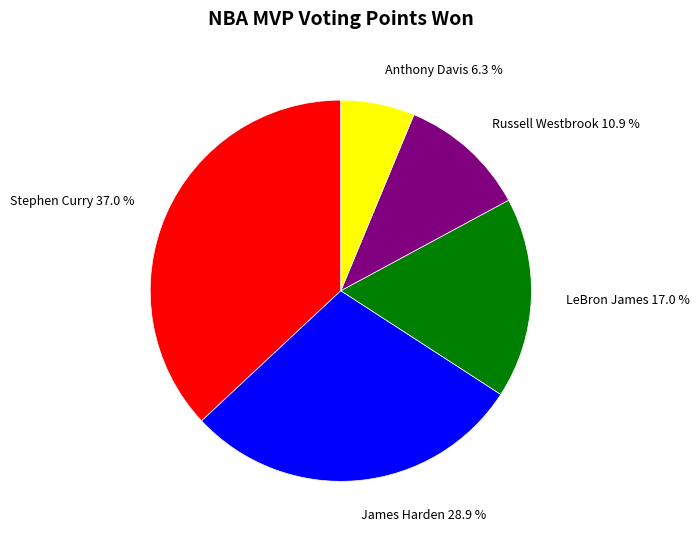

Is there any slice that represents more than half of the pie?

No